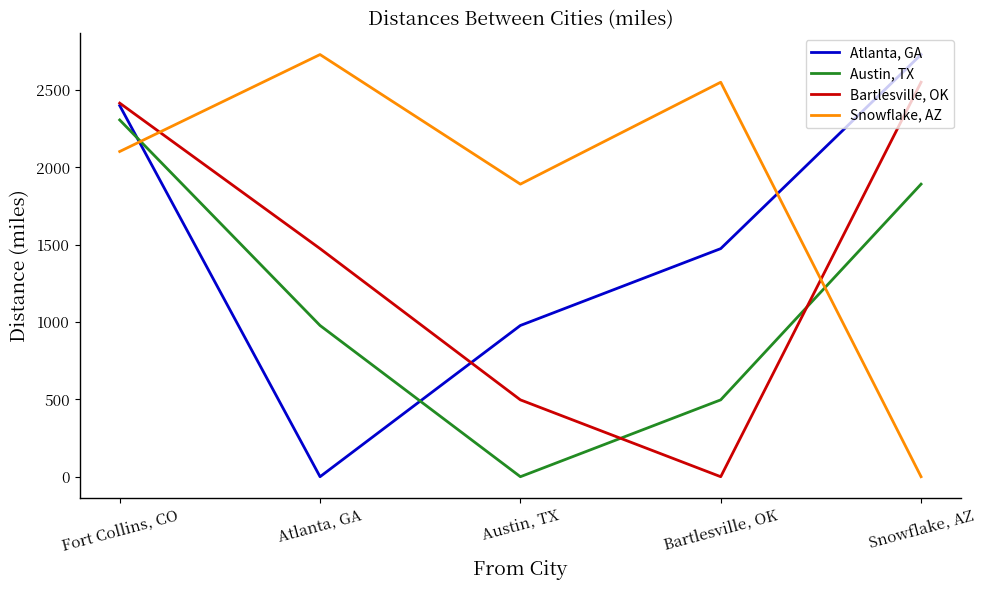

Count the number of data series in this chart.

4